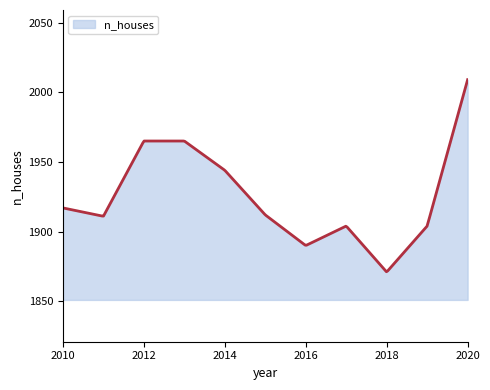

What is the maximum value shown in the chart?

2009